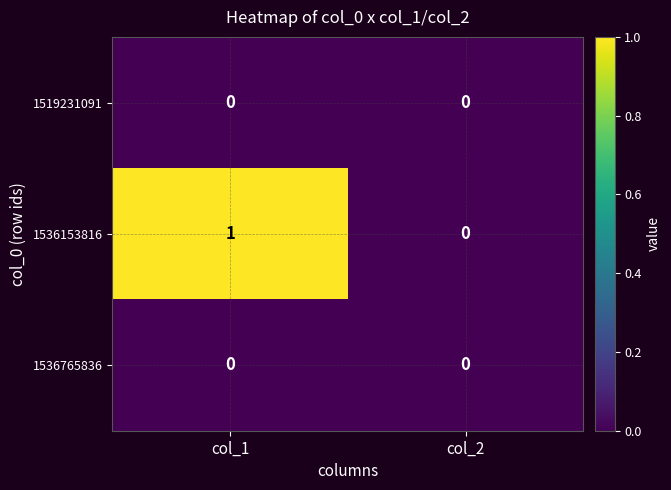

Reading left to right, what are all the values shown in this chart?

1519231091: 0	0
1536153816: 1	0
1536765836: 0	0